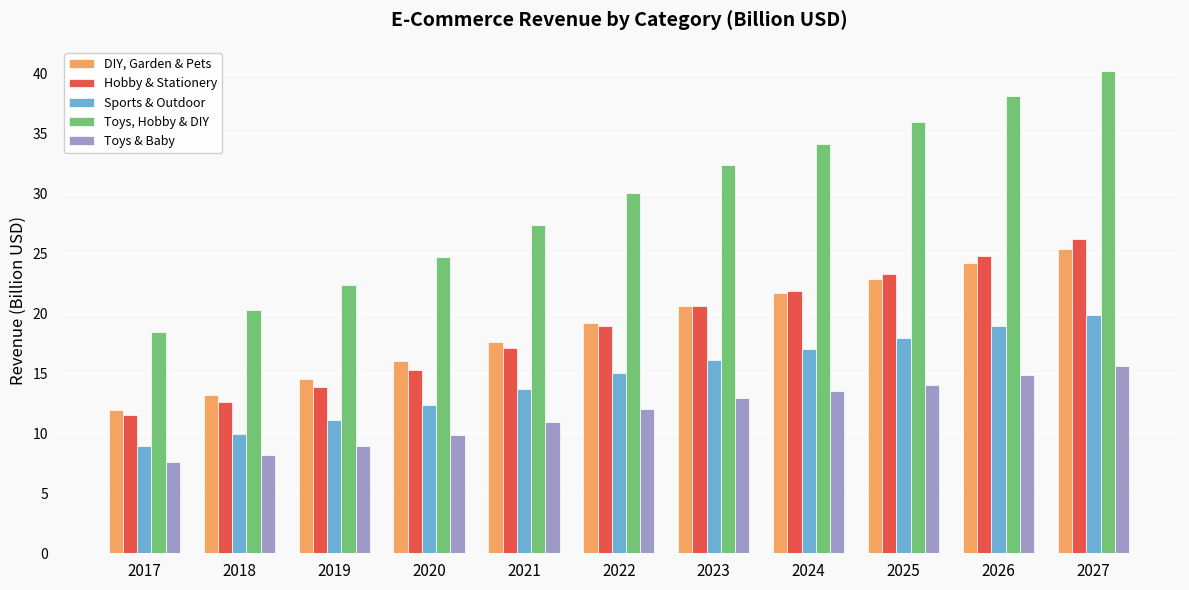

What is the maximum value for Hobby & Stationery?

26.2